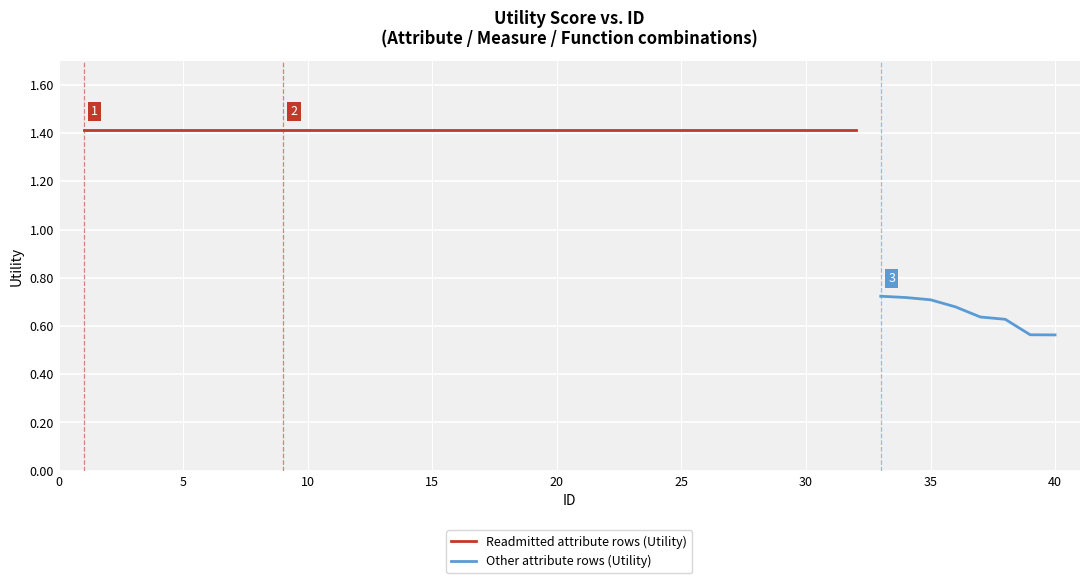

Reading right to left, extract all data points from this chart.

40=0.6	39=0.6	38=0.6	37=0.6	36=0.7	35=0.7	34=0.7	33=0.7	32=1.4	31=1.4	30=1.4	29=1.4	28=1.4	27=1.4	26=1.4	25=1.4	24=1.4	23=1.4	22=1.4	21=1.4	20=1.4	19=1.4	18=1.4	17=1.4	16=1.4	15=1.4	14=1.4	13=1.4	12=1.4	11=1.4	10=1.4	9=1.4	8=1.4	7=1.4	6=1.4	5=1.4	4=1.4	3=1.4	2=1.4	1=1.4